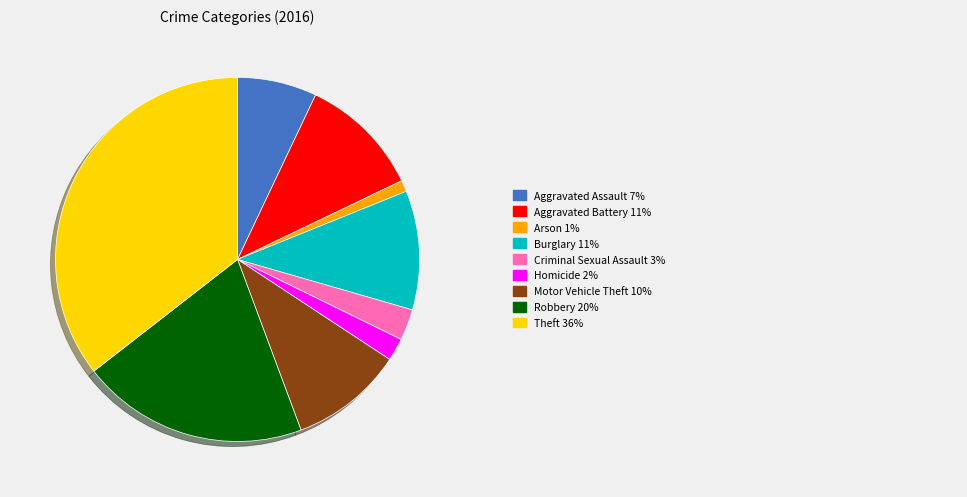

Is there a majority slice in this chart?

No